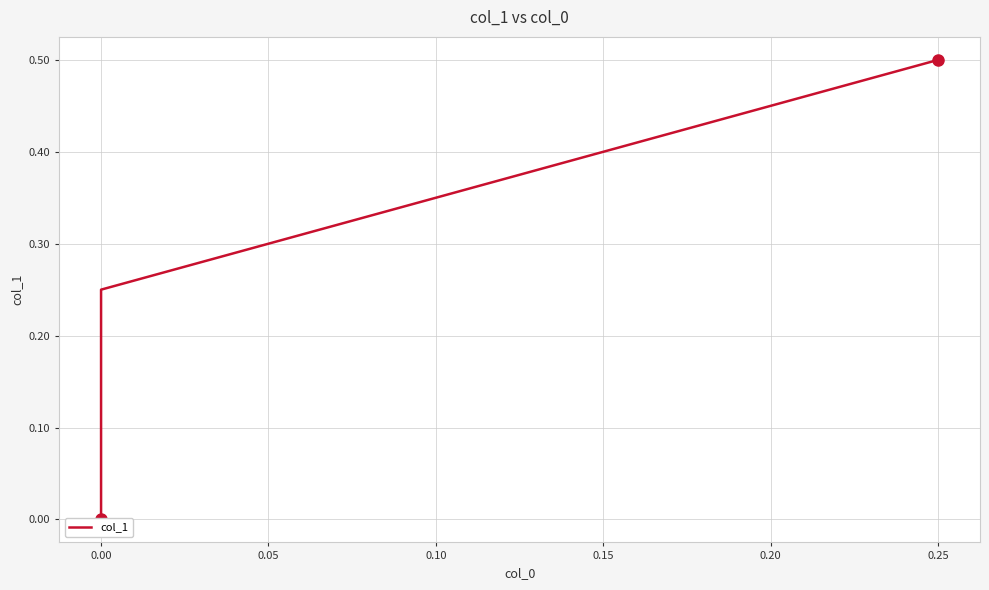

How many data points are above 0?

2